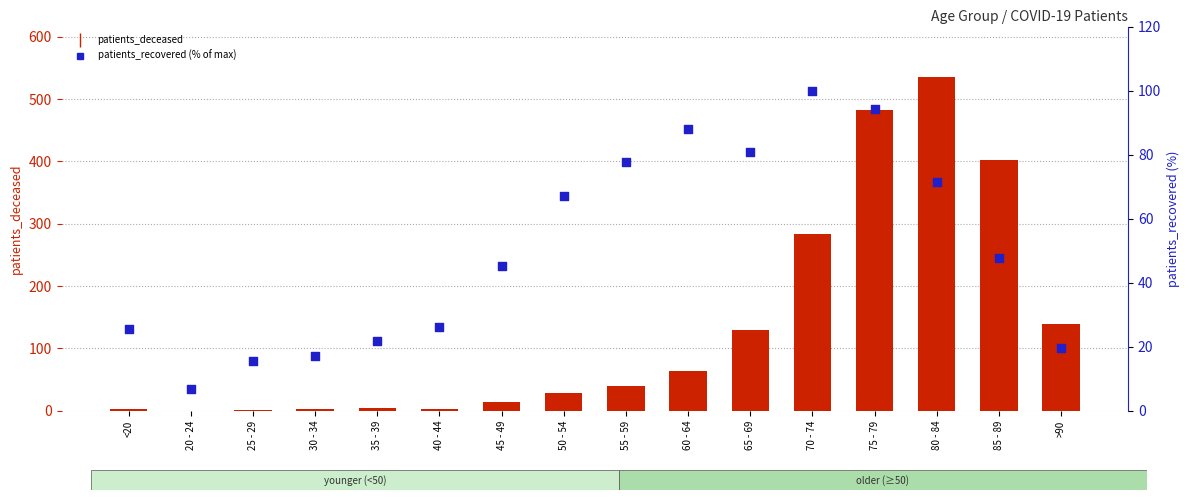

Which series has the widest spread of Y values?

patients_deceased